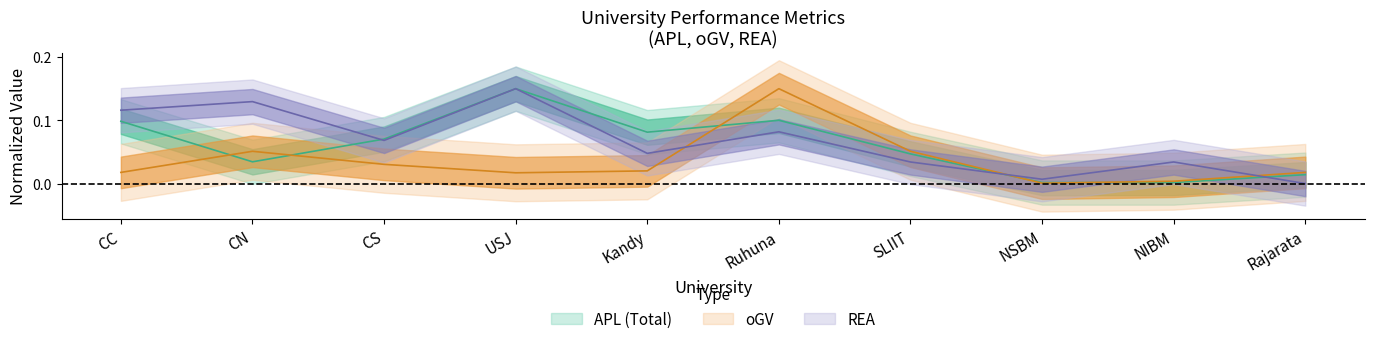

How many intersections are there between APL and oGV?

5